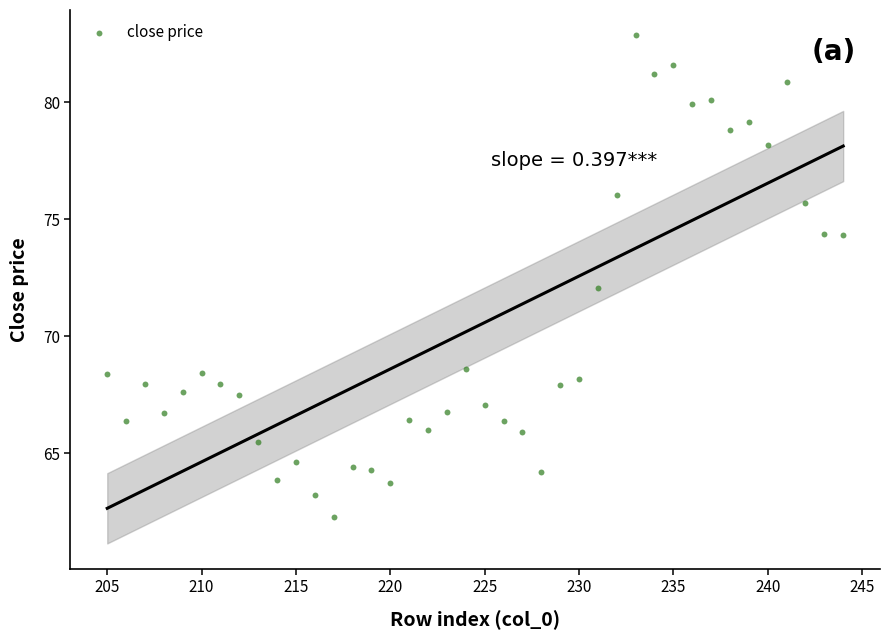

What is the range of X values (max minus min)?

39.0